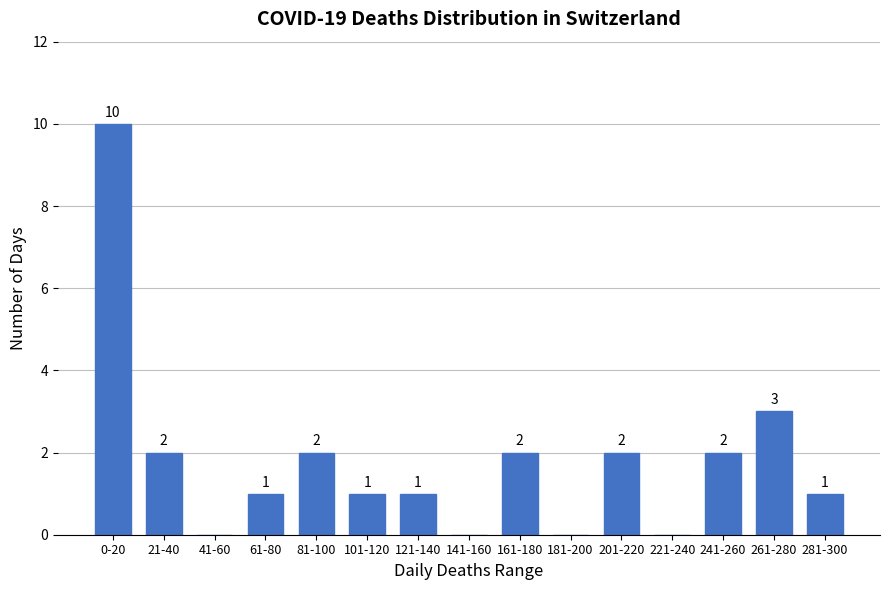

Reading left to right, what are all the values shown in this chart?

0-20=10	21-40=2	41-60=0	61-80=1	81-100=2	101-120=1	121-140=1	141-160=0	161-180=2	181-200=0	201-220=2	221-240=0	241-260=2	261-280=3	281-300=1